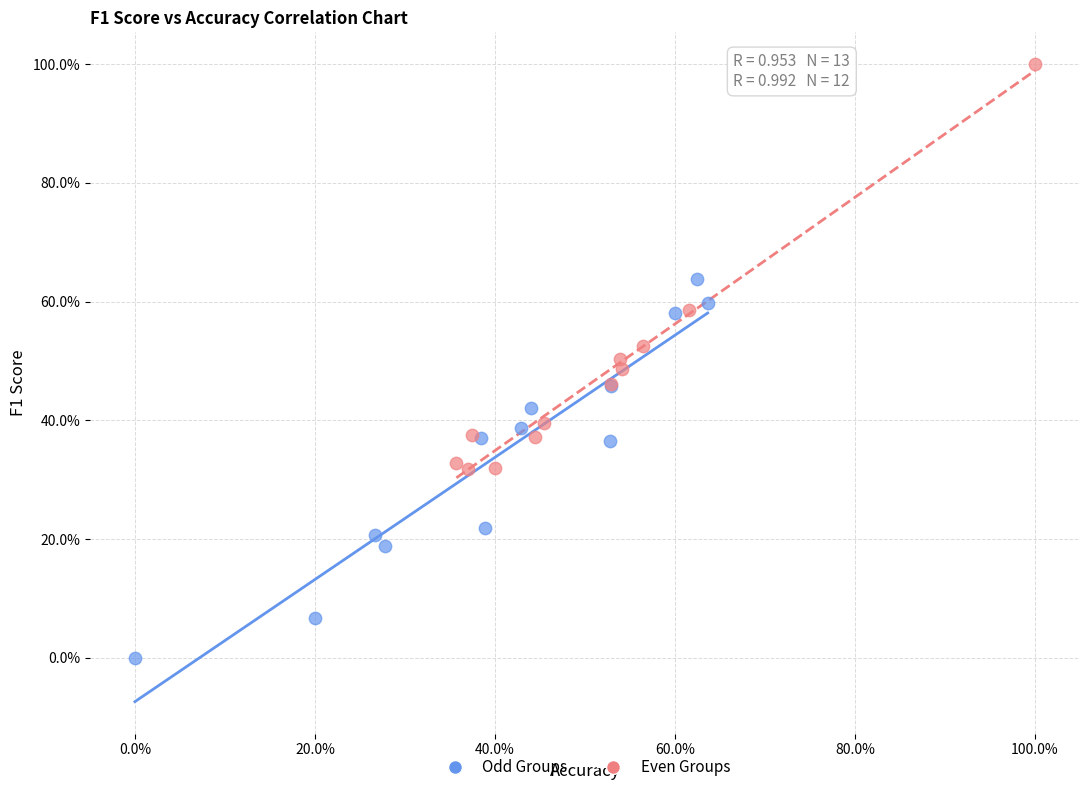

Which series reaches the maximum Y coordinate?

Even Groups